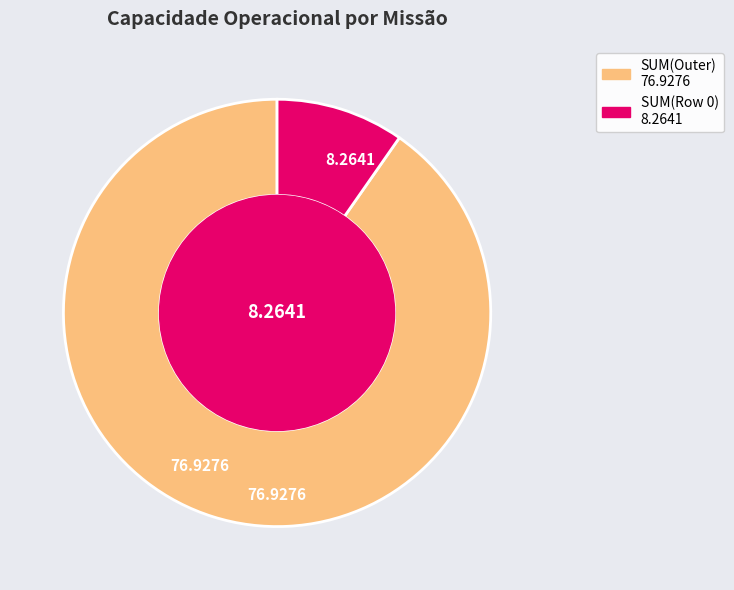

Rank the categories by value from lowest to highest.

8.2641, 76.9276